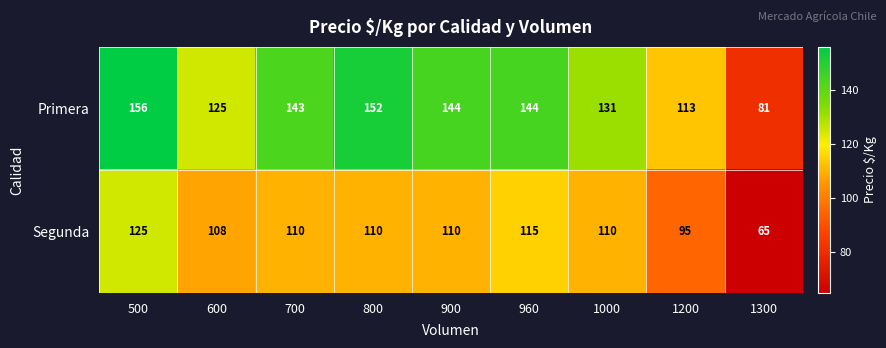

At which category is the sum across all series the highest?

500